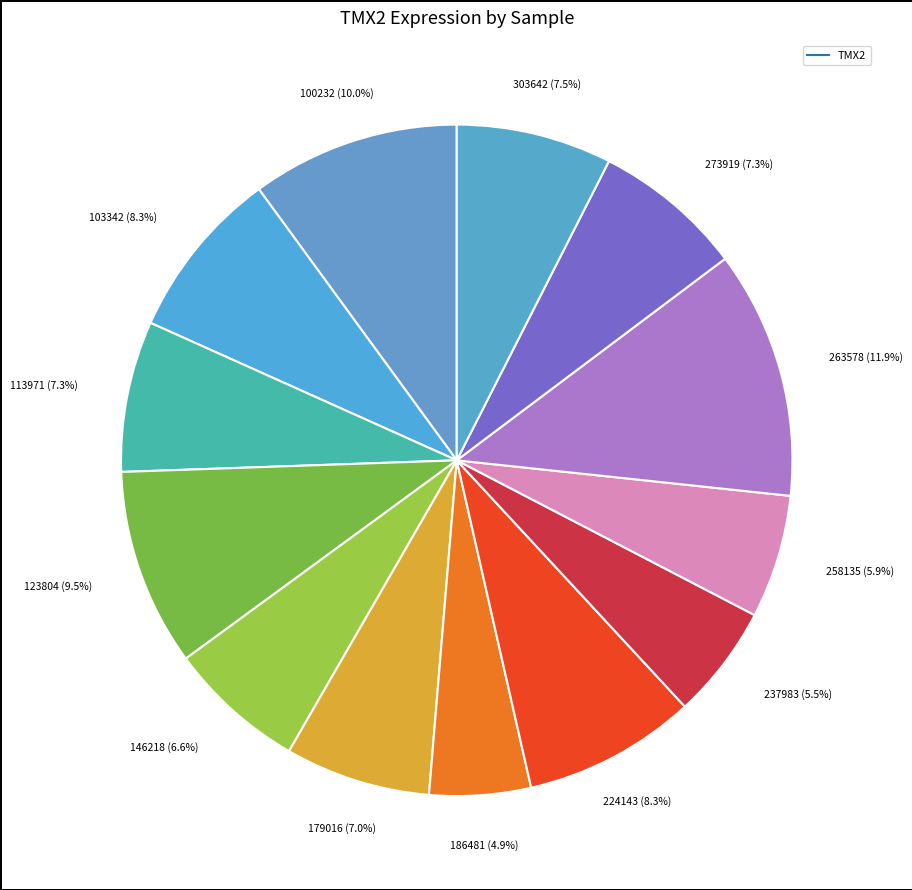

Which category has the biggest portion of the pie?

263578